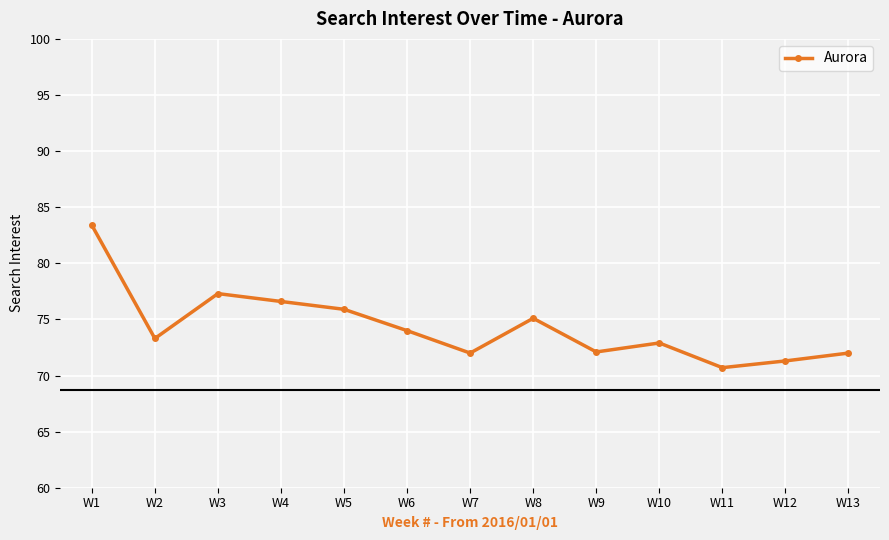

What is the change in value from W5 to W8?

-0.8